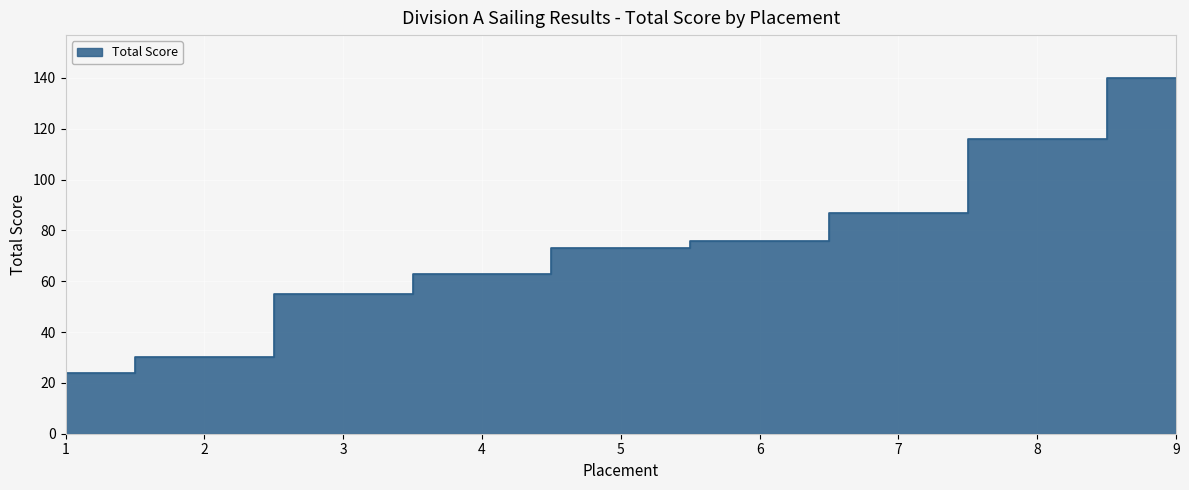

The value at 4 is 63. True or false?

True